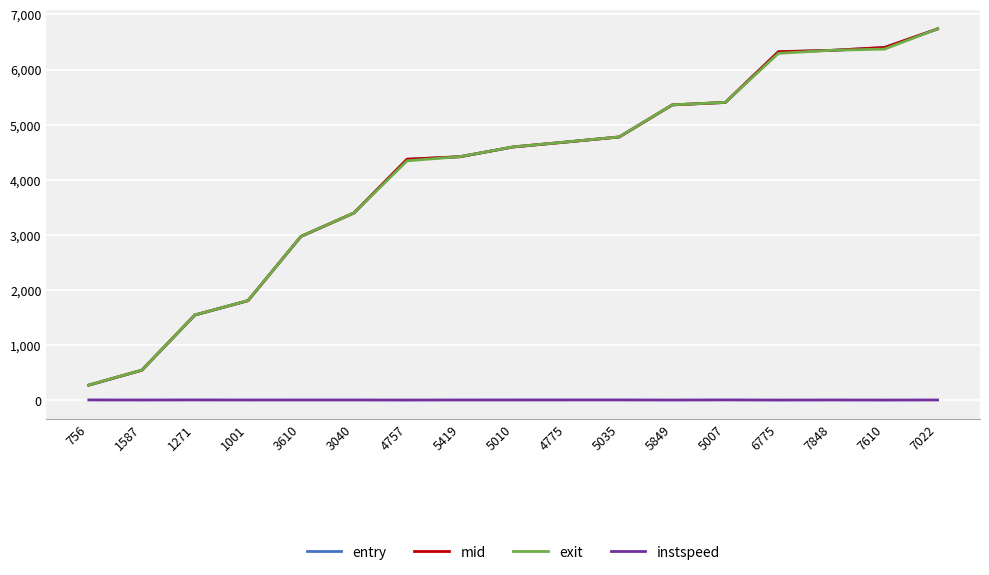

The exit series shows 1721.0 at 3610. True or false?

False